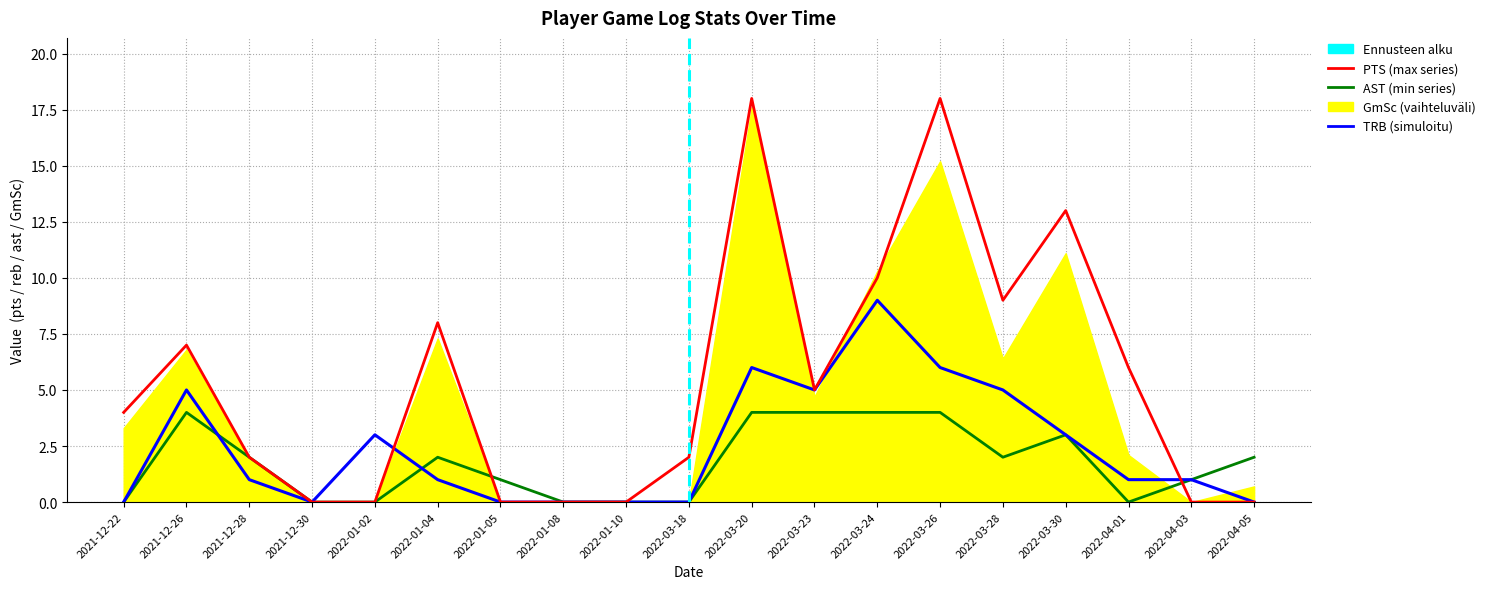

How many values in the AST series are below 2?

9